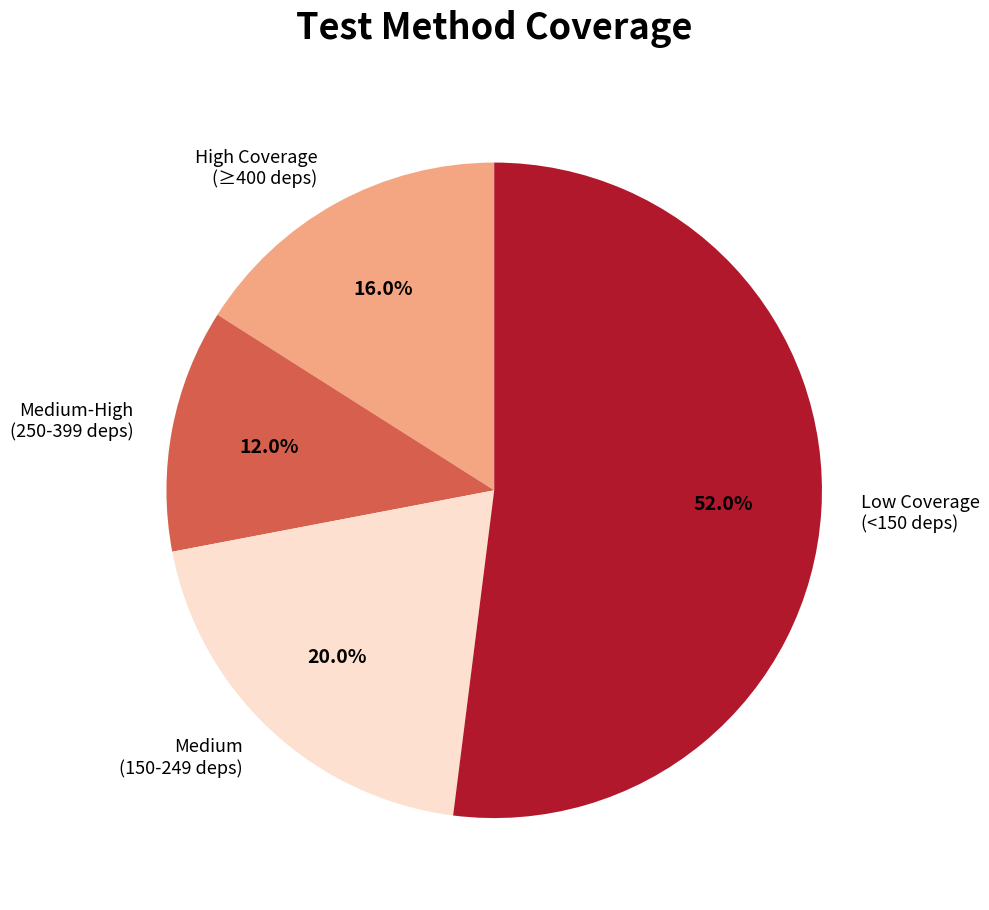

Count the number of slices in the pie.

4